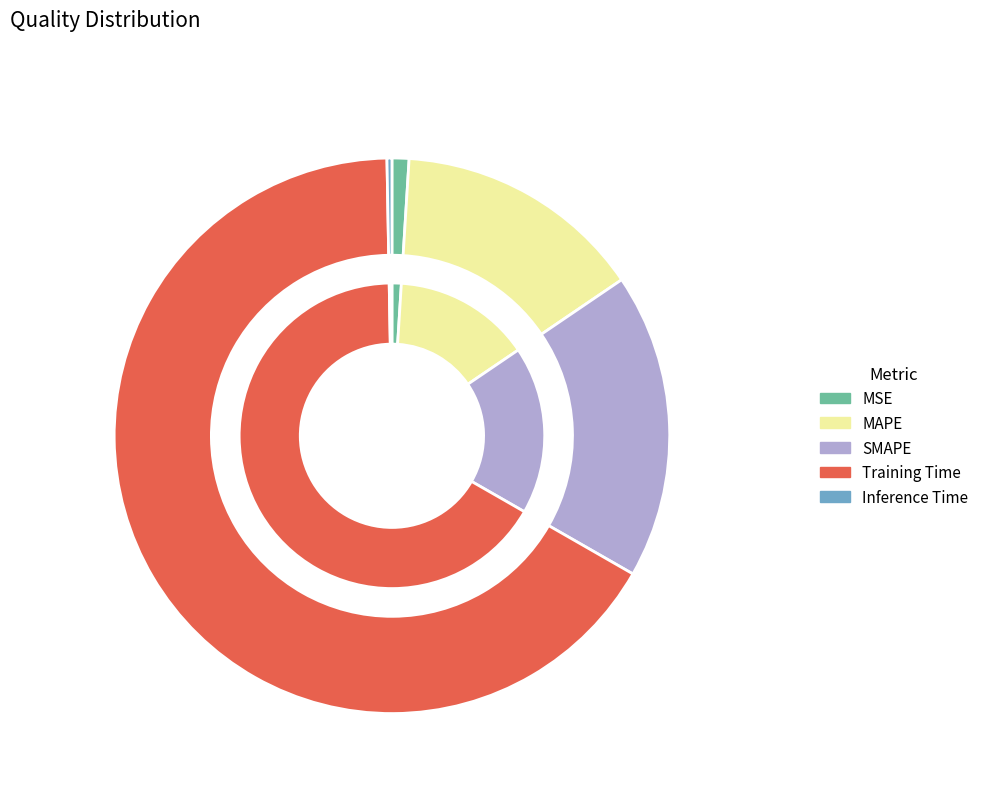

Does SMAPE account for over 50% of the chart?

No